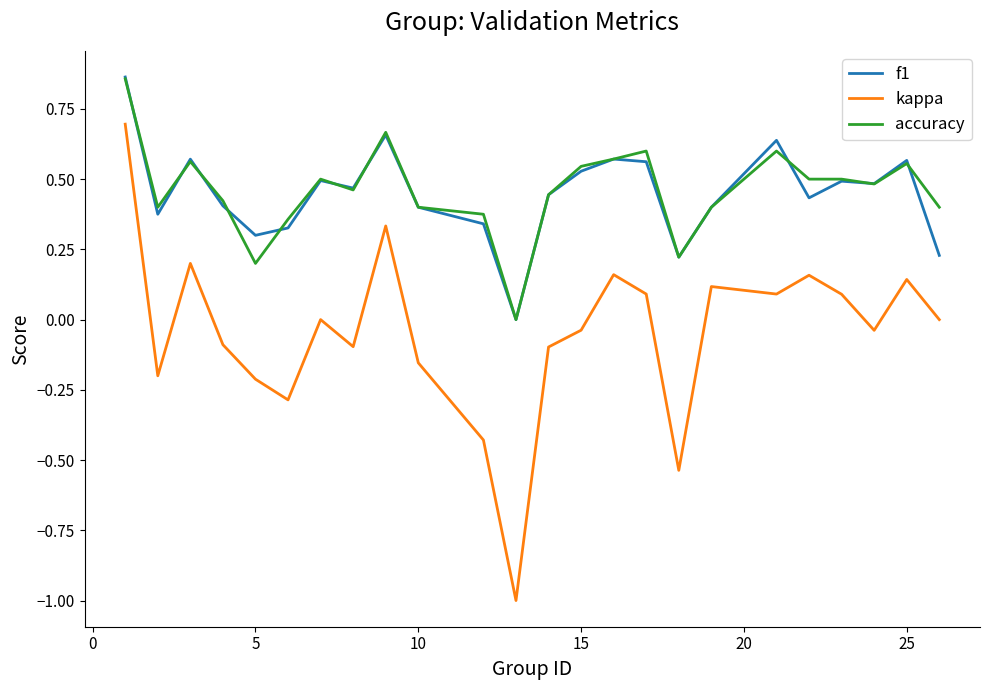

Which series has the largest range (max minus min)?

kappa